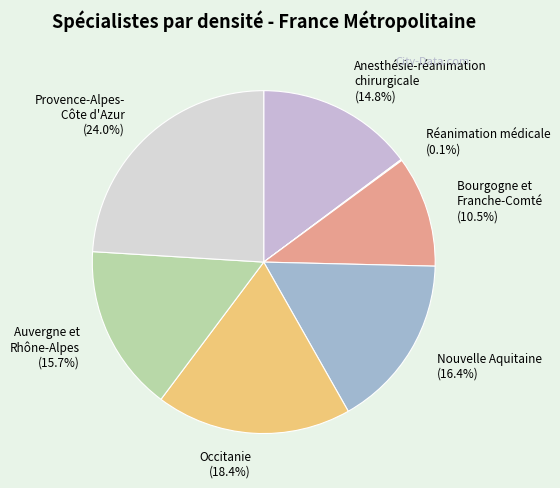

Which slice is the largest?

Provence-Alpes- Côte d'Azur